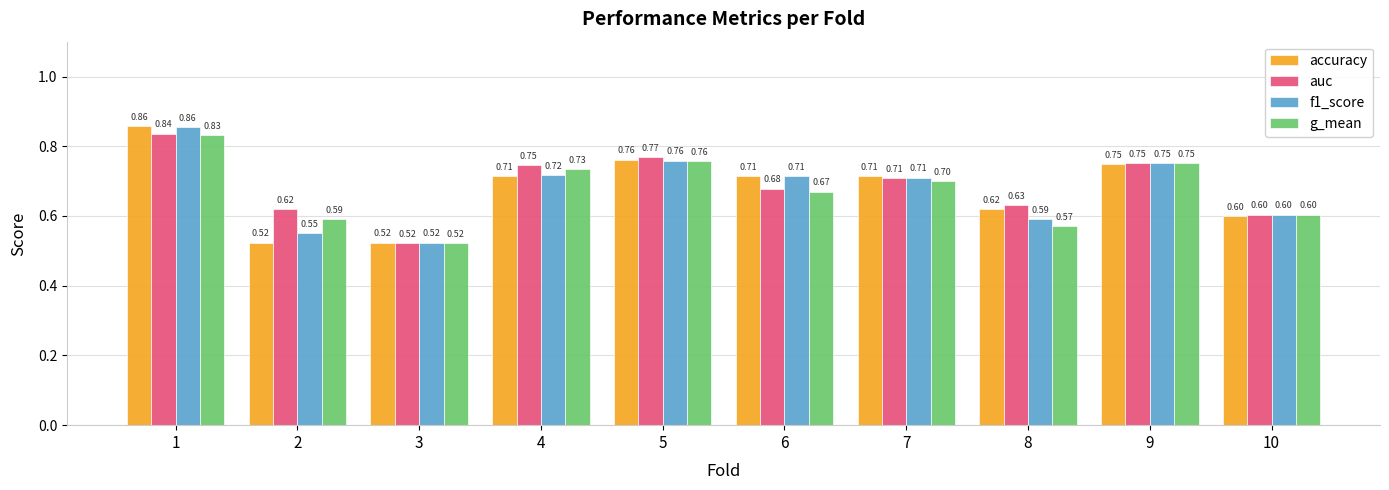

At which category is the sum across all series the highest?

1